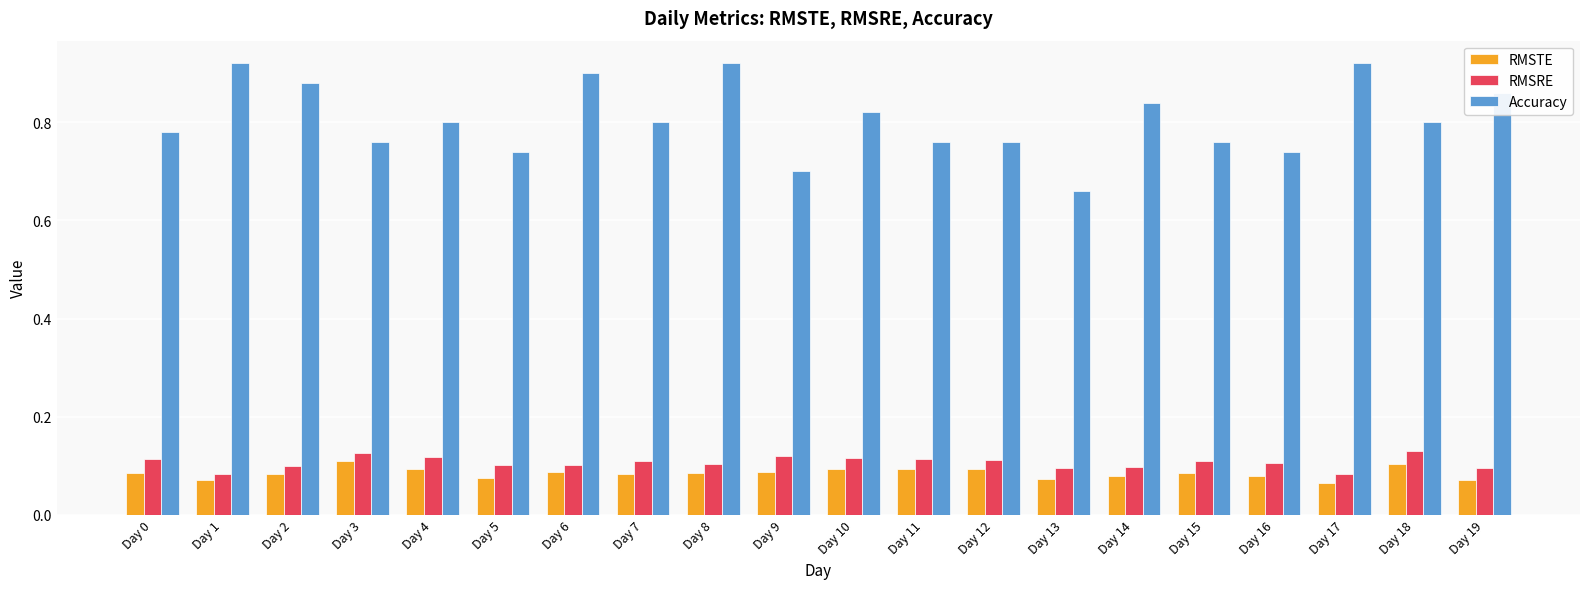

The RMSTE series shows 0.1 at Day 11. True or false?

True